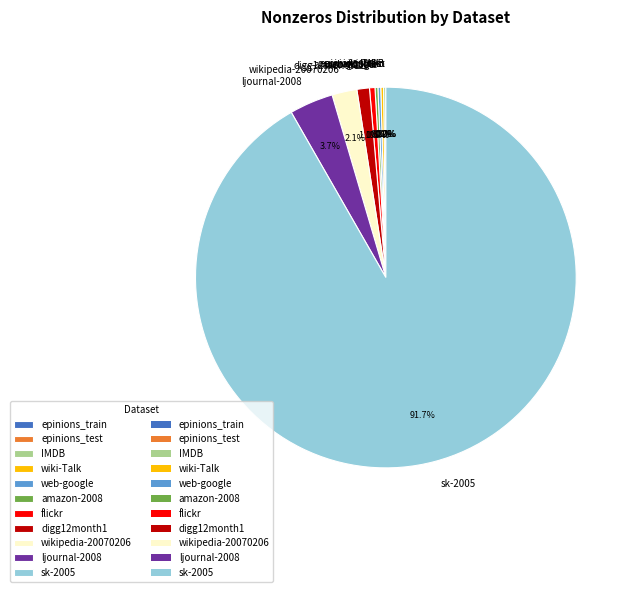

Is there any slice that represents more than half of the pie?

Yes